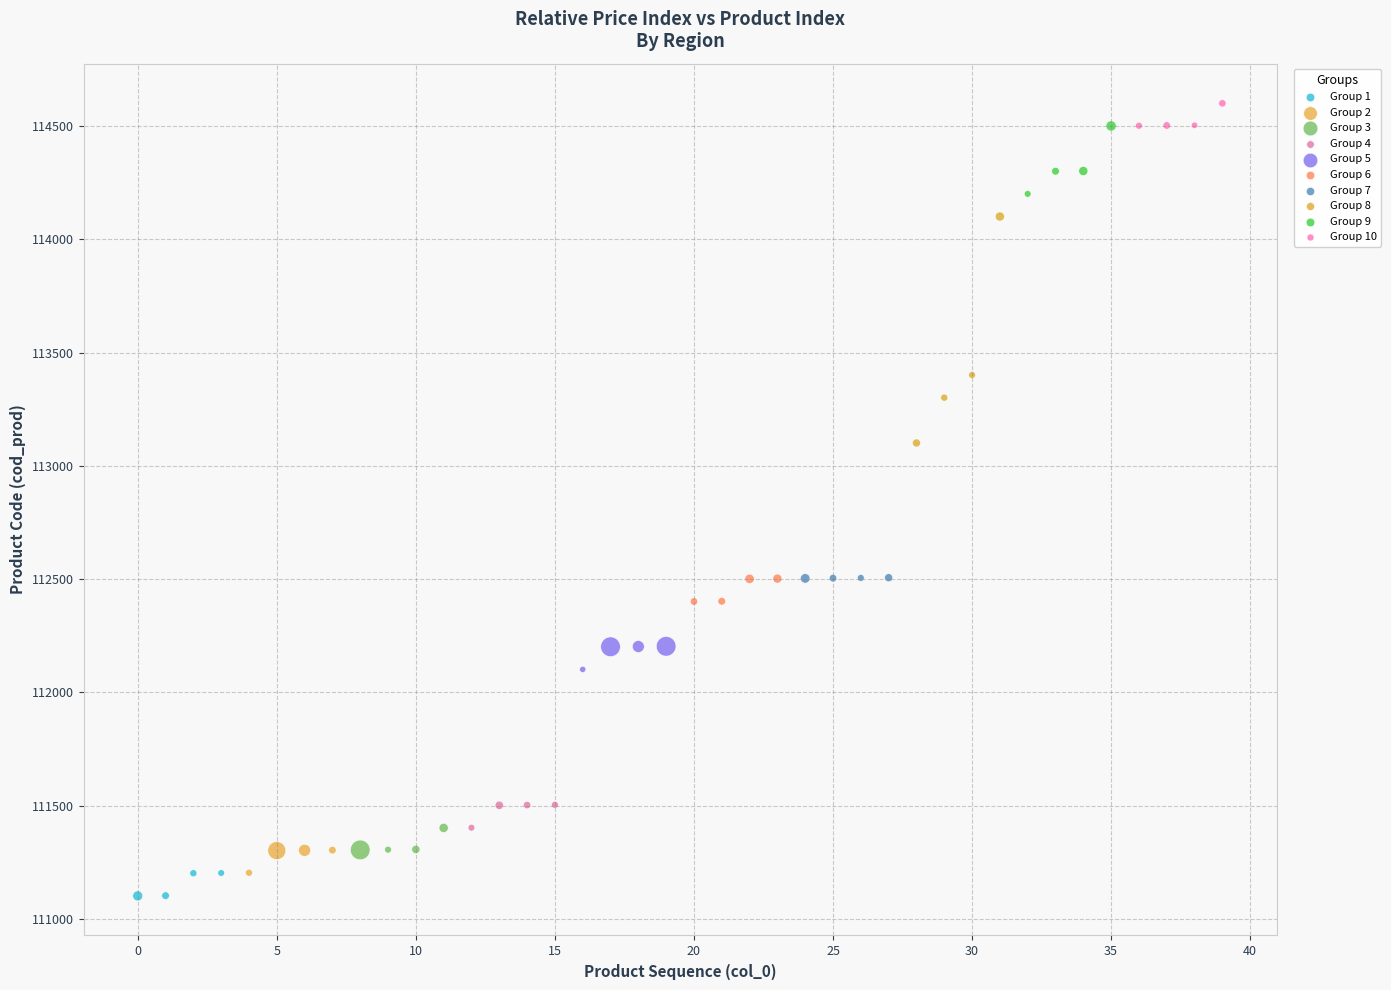

What are all the series names shown in the legend?

Group 1, Group 2, Group 3, Group 4, Group 5, Group 6, Group 7, Group 8, Group 9, Group 10